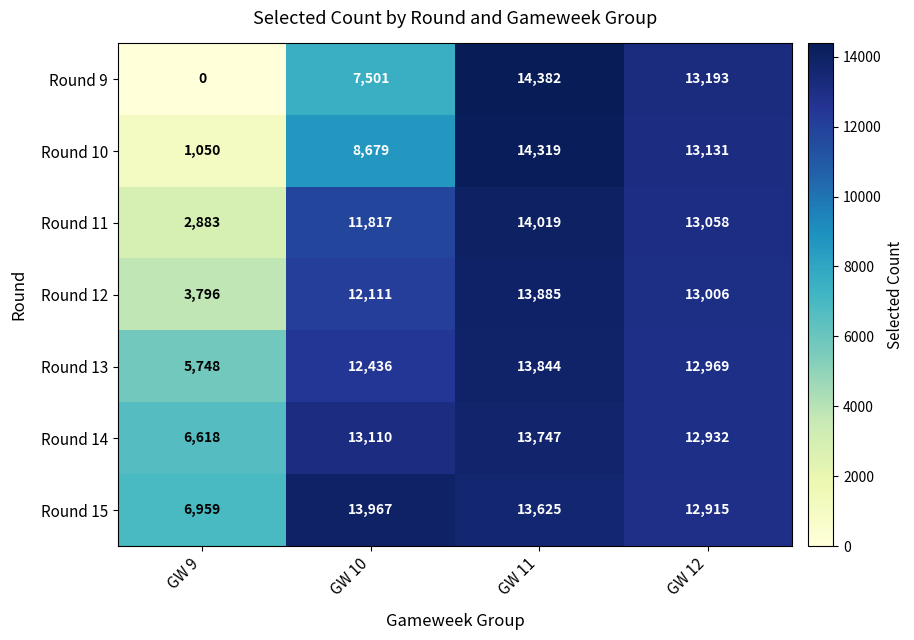

Reading right to left, transcribe all the data shown in this chart.

Round 9: 13193	14382	7501	0
Round 10: 13131	14319	8679	1050
Round 11: 13058	14019	11817	2883
Round 12: 13006	13885	12111	3796
Round 13: 12969	13844	12436	5748
Round 14: 12932	13747	13110	6618
Round 15: 12915	13625	13967	6959